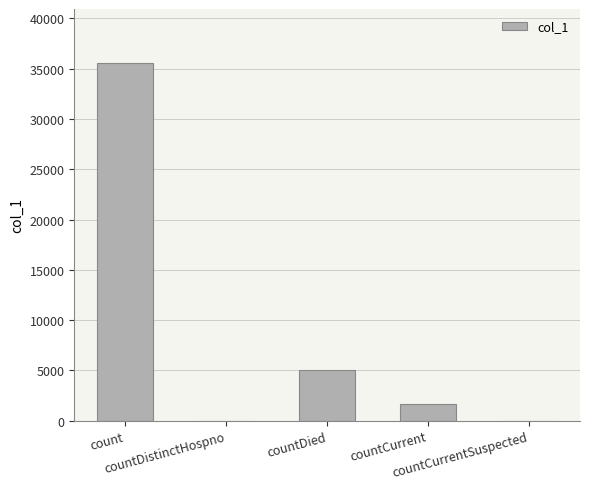

Between count and countCurrent, which is larger?

count